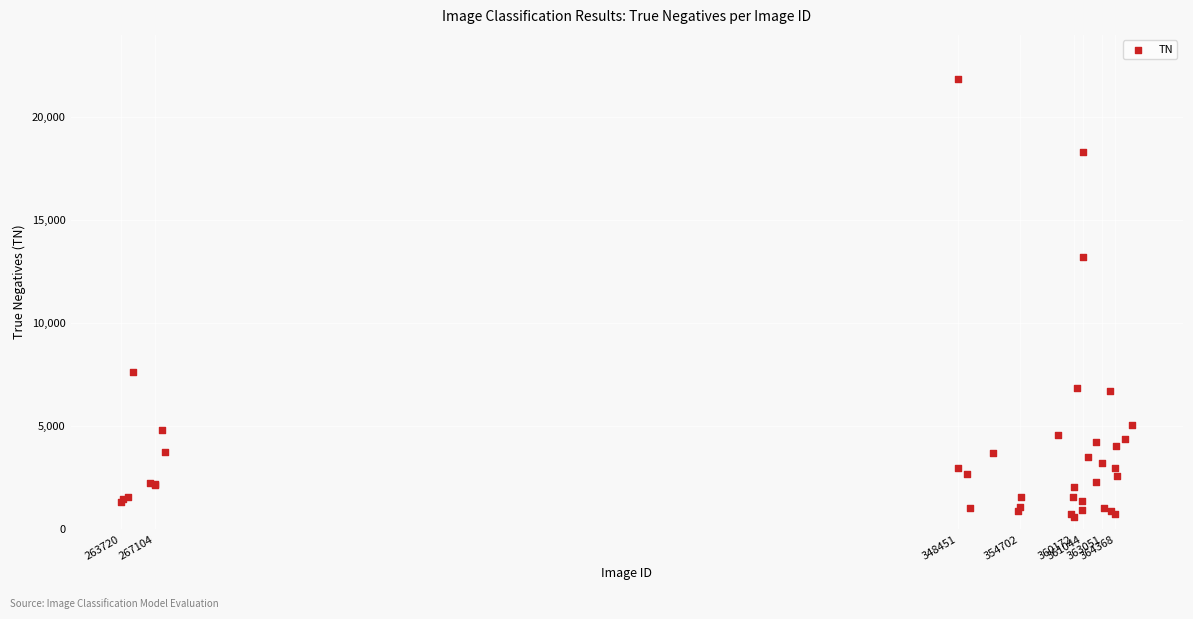

What Y value in the scatter plot is closest to 11238?

13197